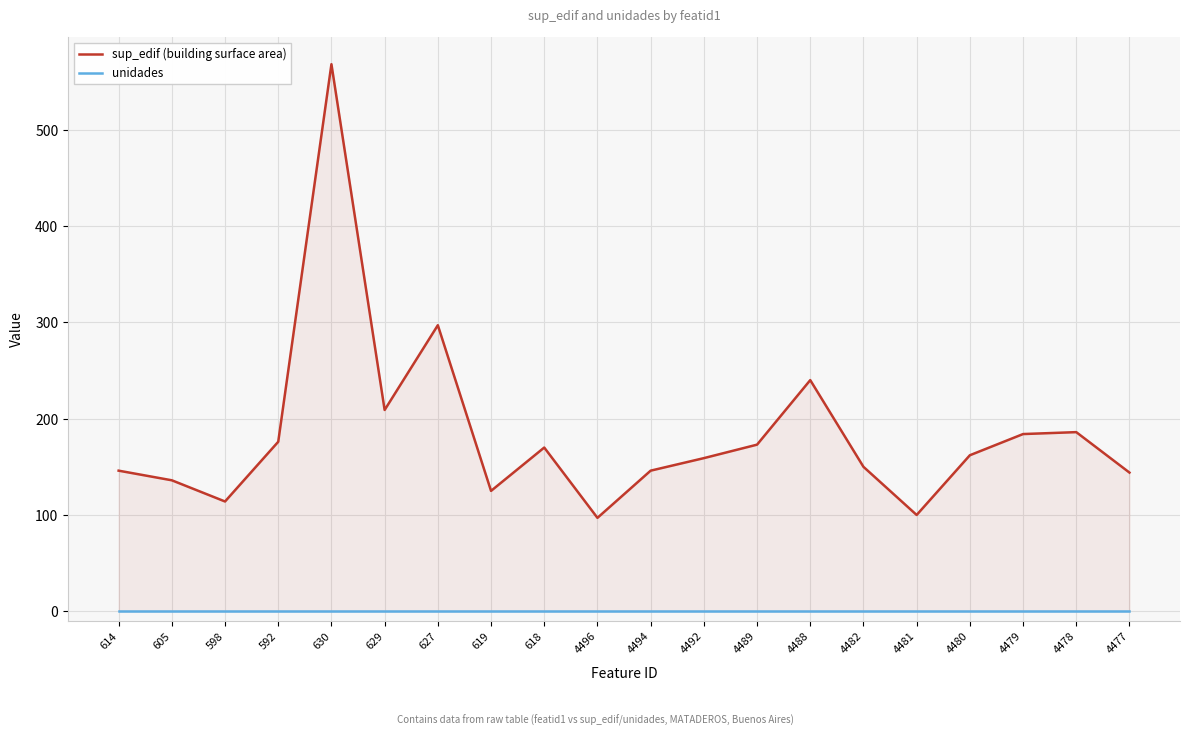

How many categories are shown in the chart?

20